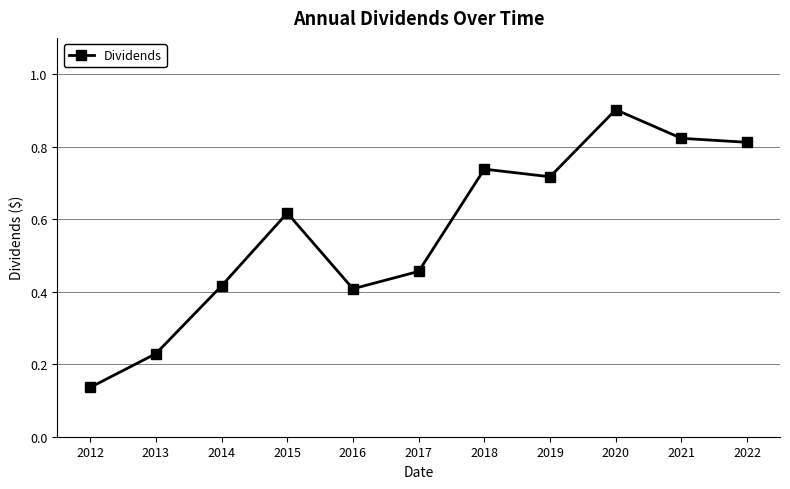

What is the maximum value shown in the chart?

0.9